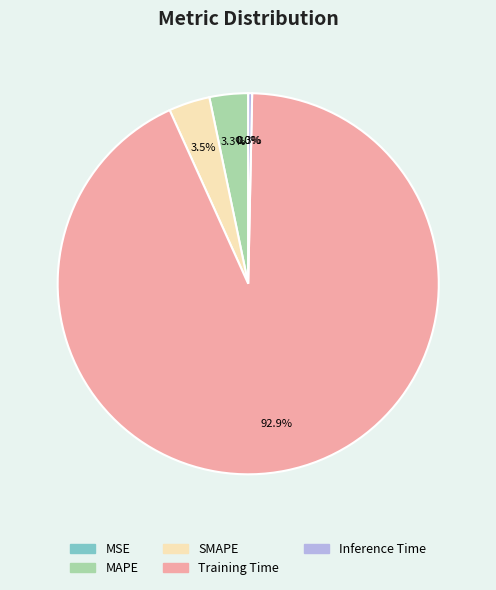

What percentage do MAPE and SMAPE together represent?

6.8%